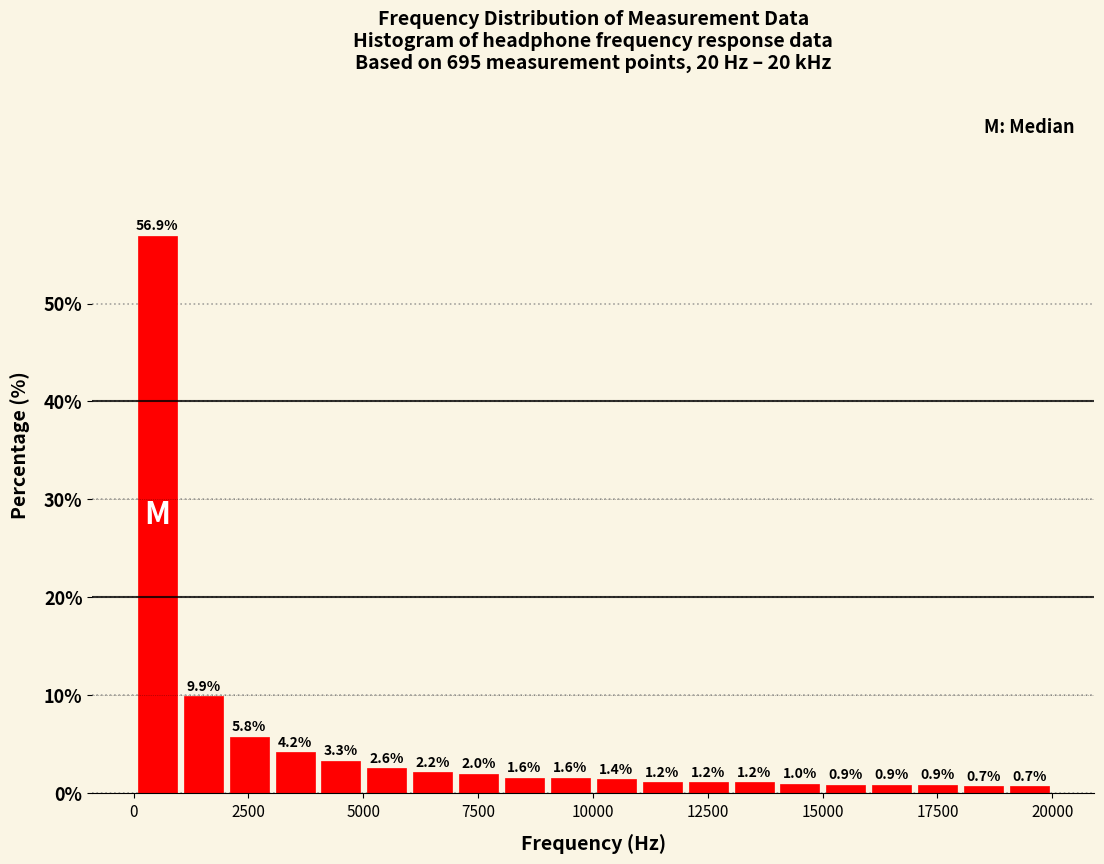

Around what value on the x-axis is the tallest bar? Give the approximate position of its centre, as read against the axis.

500